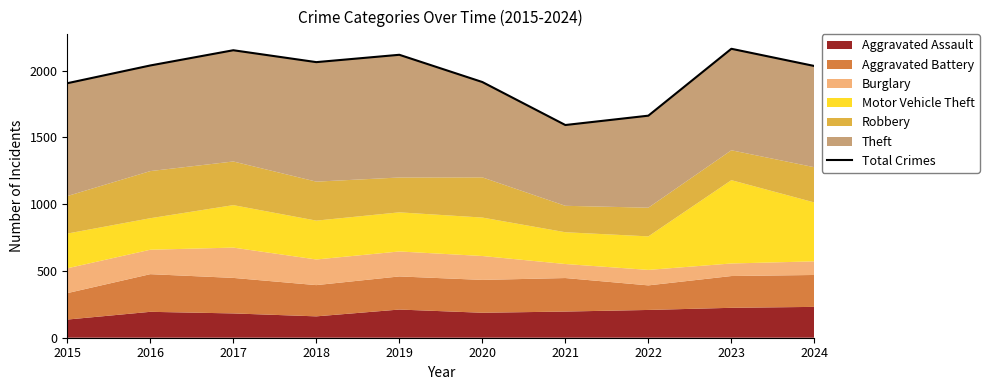

Where is the first local maximum?

2017